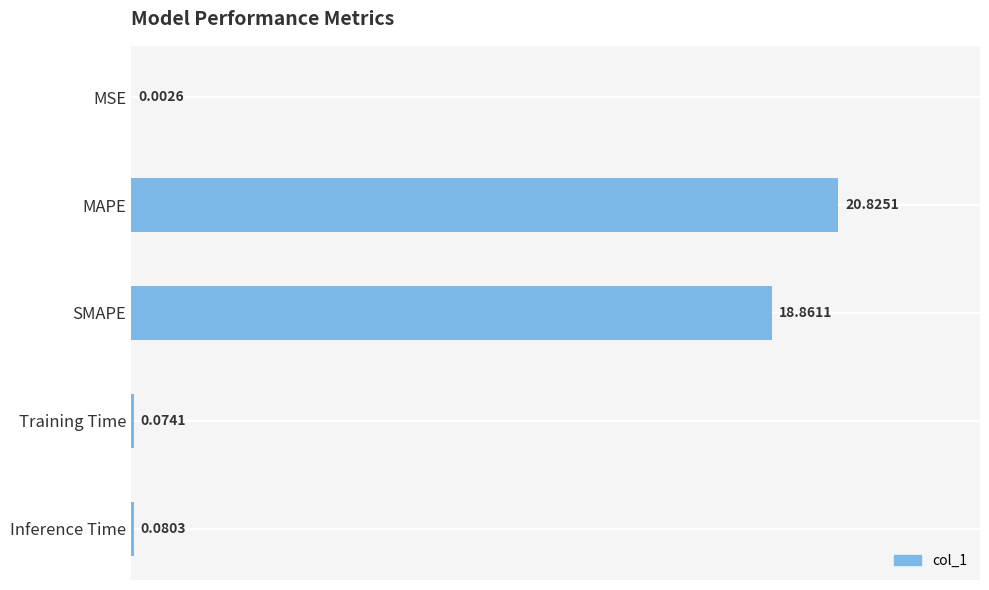

Which category has the highest value across all series?

MAPE